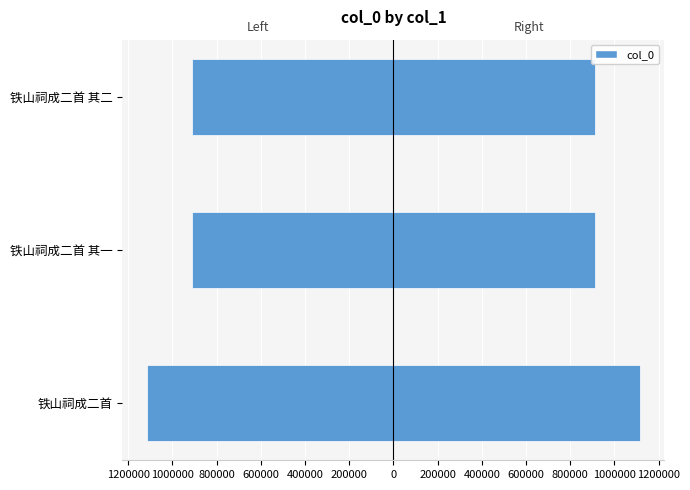

How many data points does each series have?

3